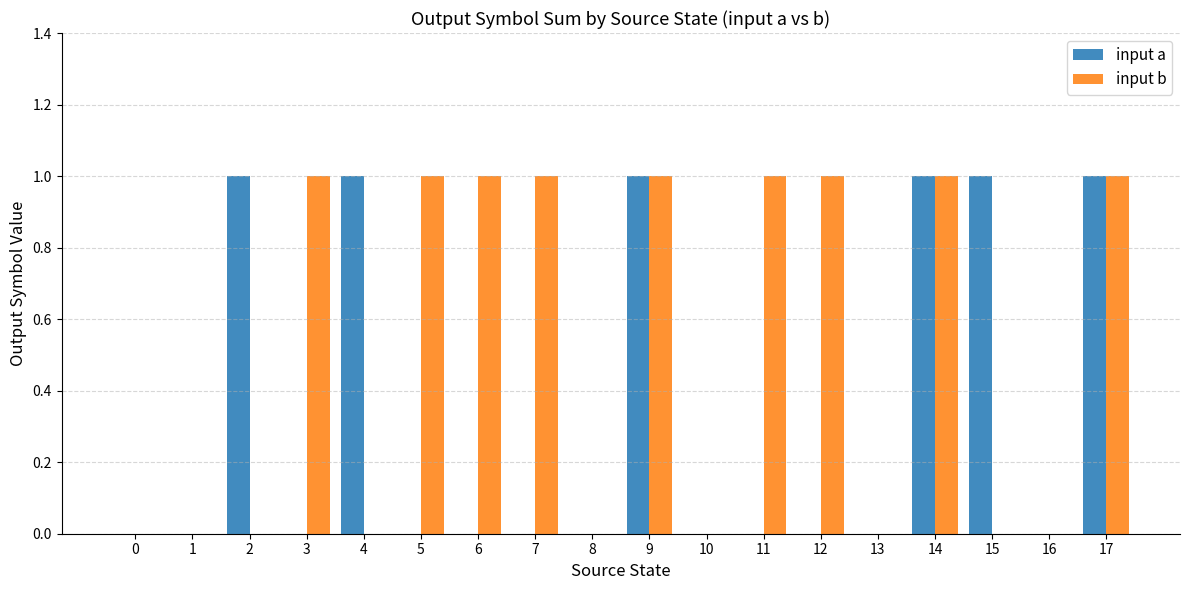

Between 11 and 14, which series saw the biggest shift?

input a